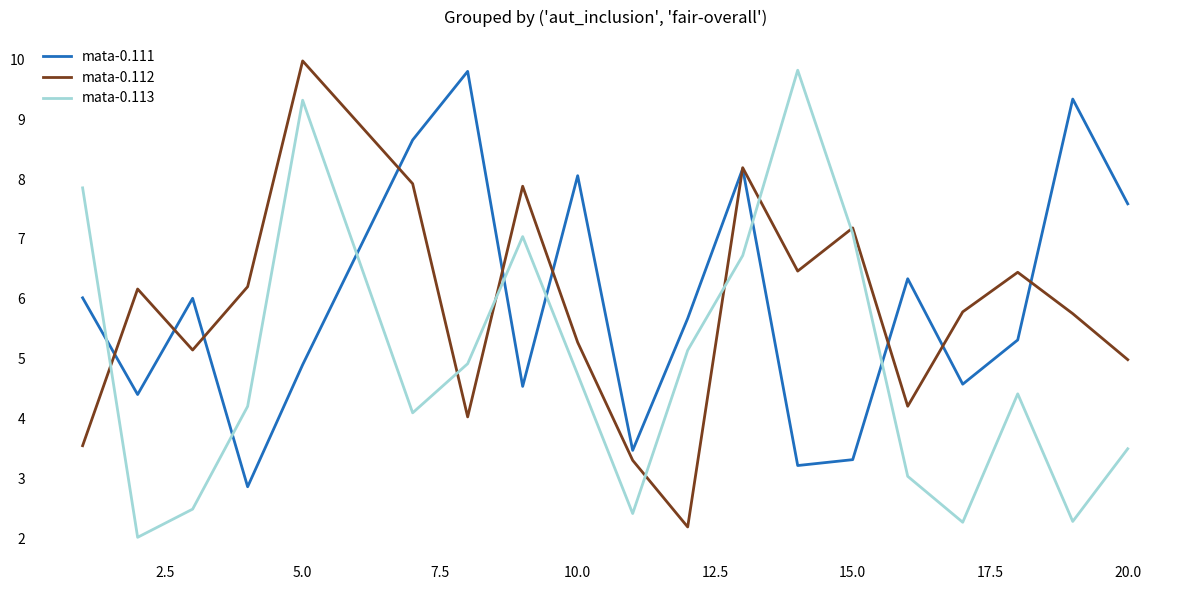

True or false: mata-0.113 and mata-0.112 intersect in this chart.

True